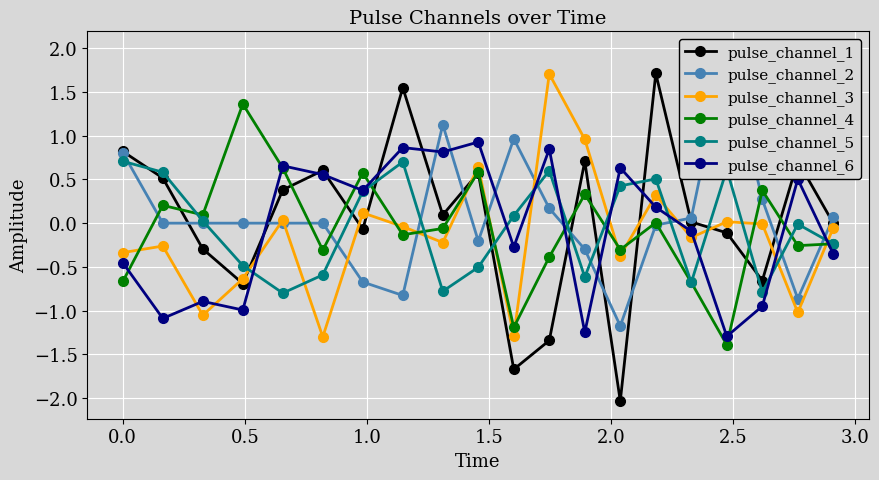

True or false: pulse_channel_4 has more than 1 interior local peaks.

True